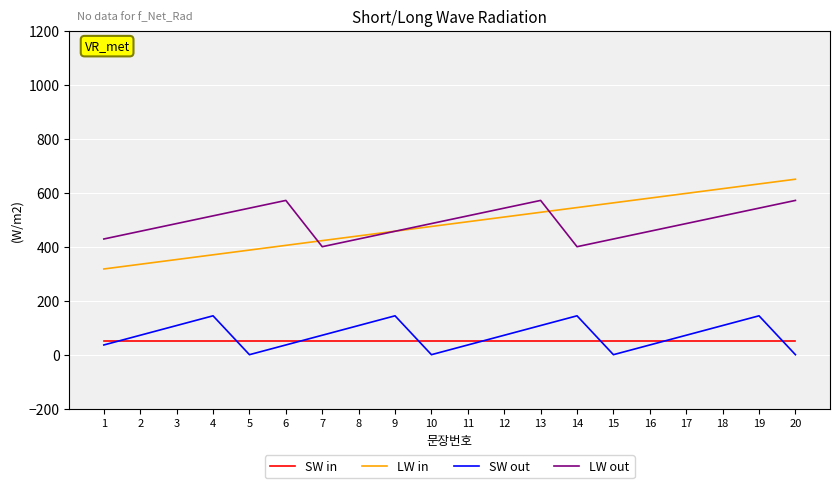

How many lines are shown in the chart?

4